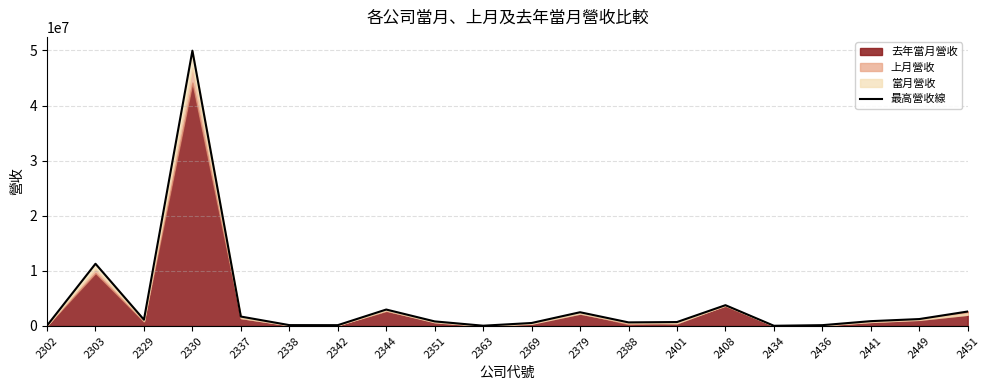

The value at 2351 is 1307232. True or false?

False